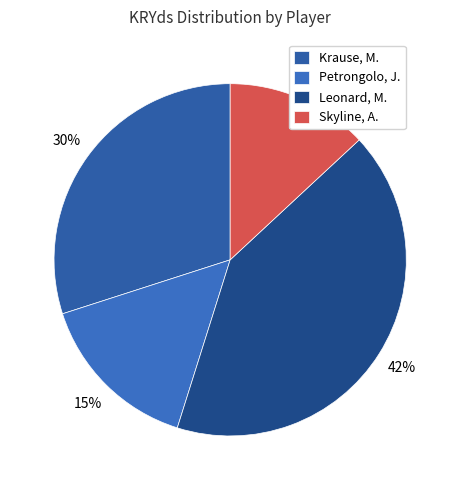

Is there any slice that represents more than half of the pie?

No